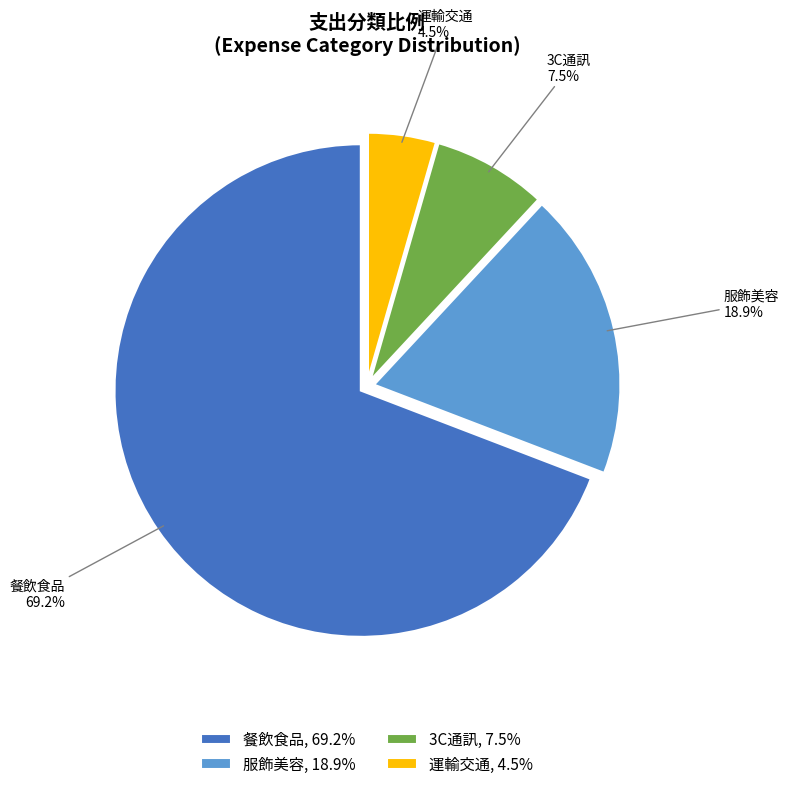

To the nearest percent, what is the difference between the 3C通訊 and 服飾美容 slice percentages?

11%